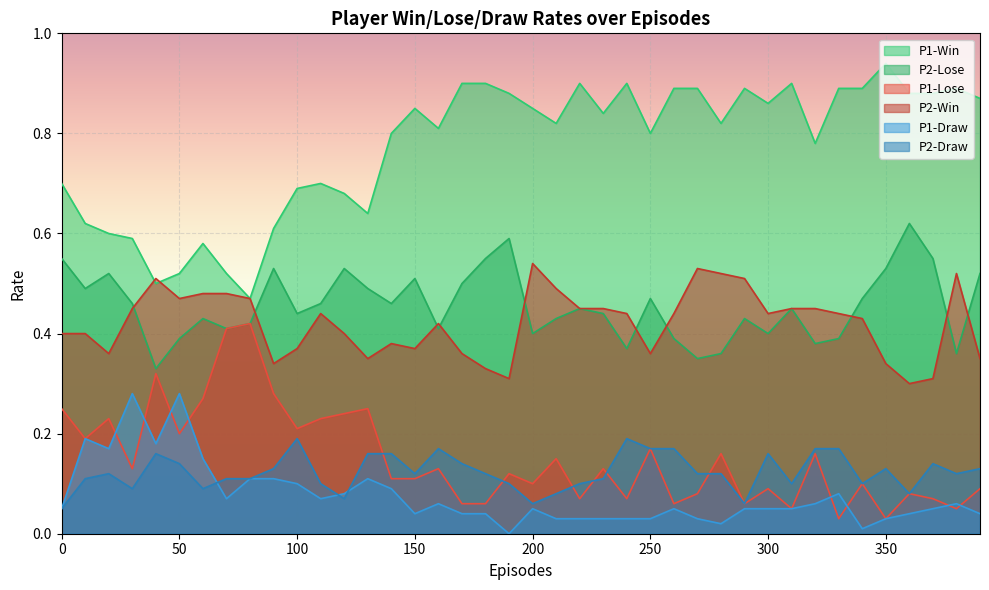

What is the average value of the P2-Win series?

0.4